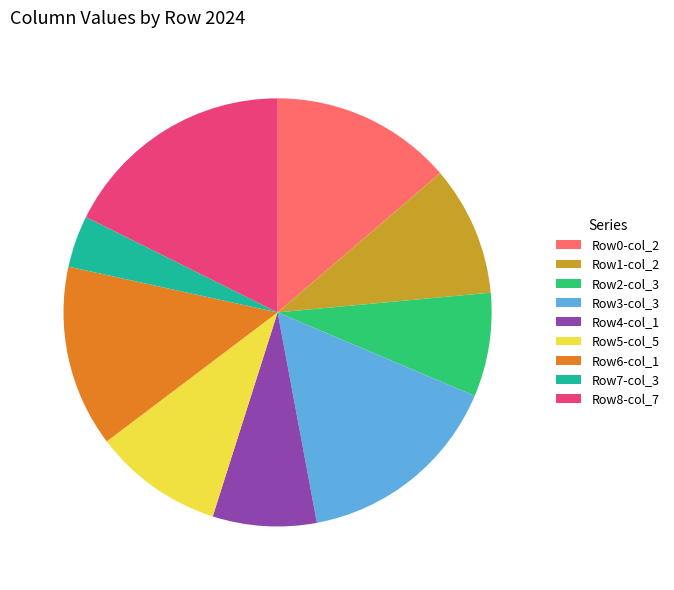

Between Row6-col_1 and Row1-col_2, which is larger?

Row6-col_1